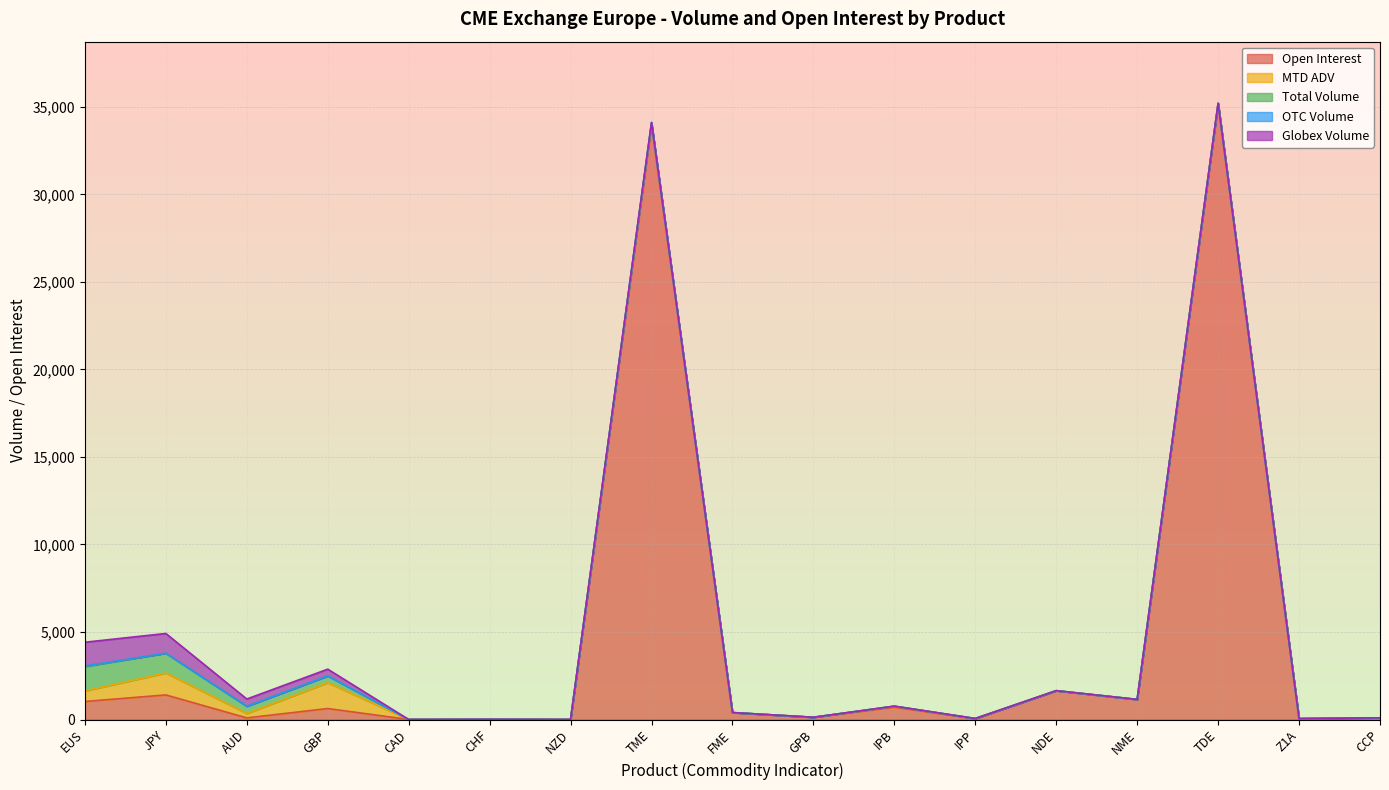

Rank the series at JPY from highest to lowest value.

Open Interest, MTD ADV, Total Volume, Globex Volume, OTC Volume